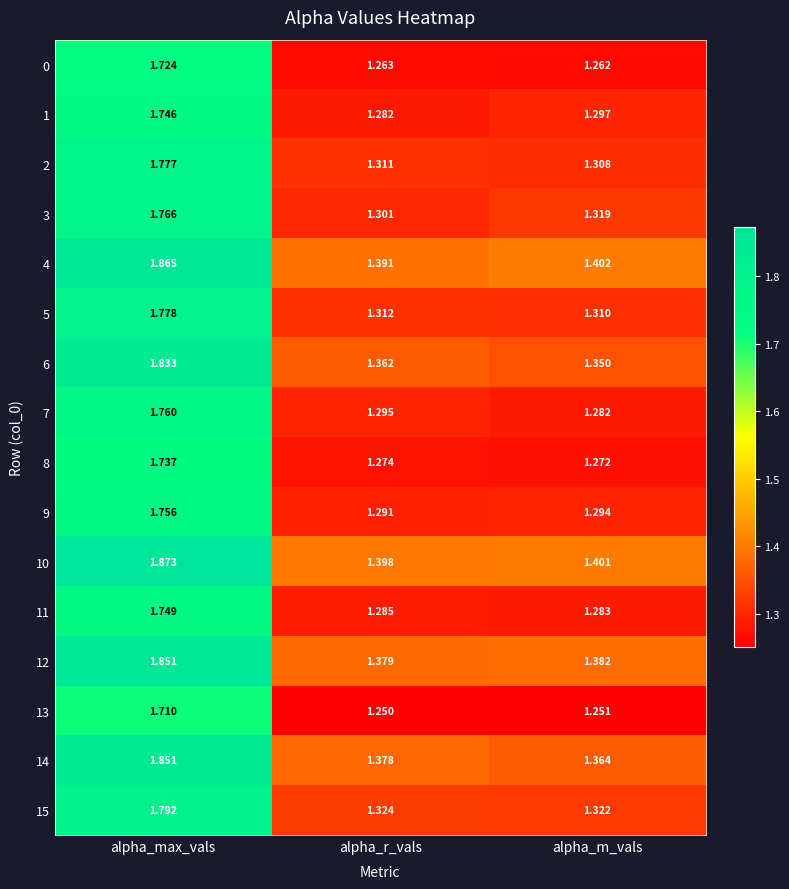

Rank the categories by 11 value from highest to lowest.

alpha_max_vals, alpha_r_vals, alpha_m_vals